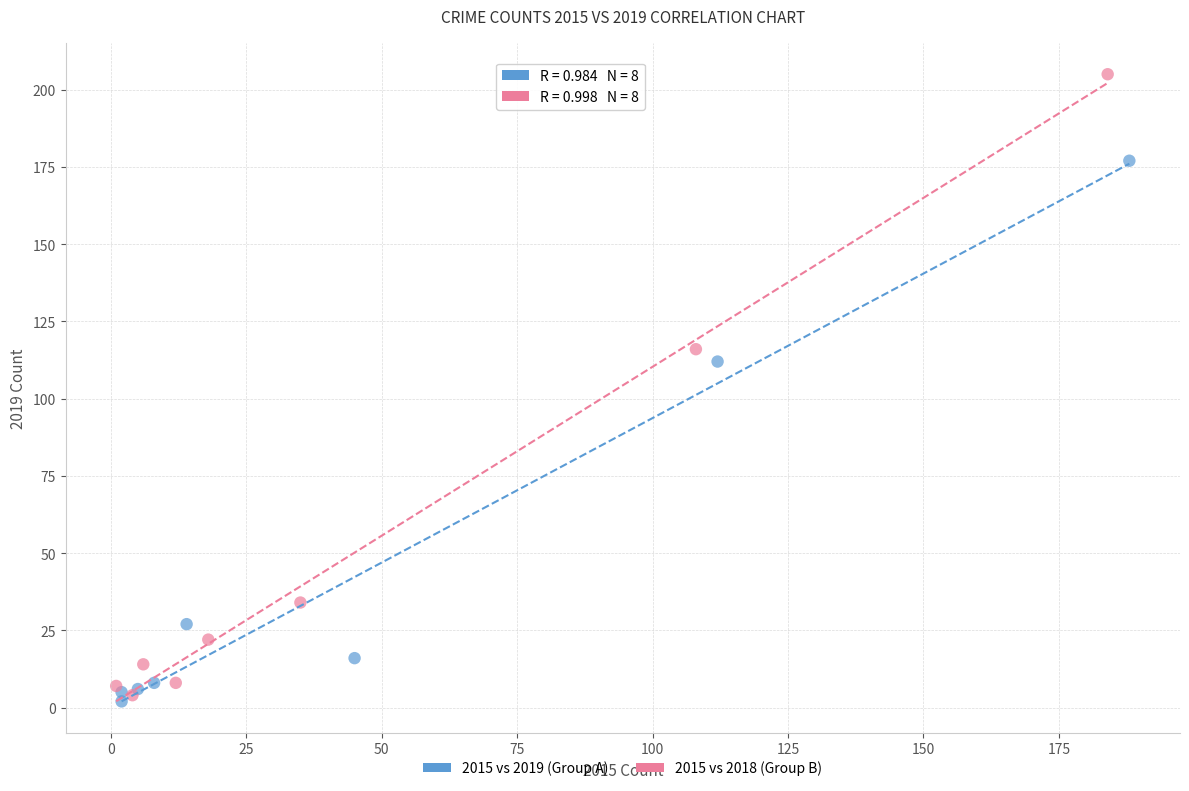

Which series contains the highest Y value?

2015 vs 2018 (Group B)